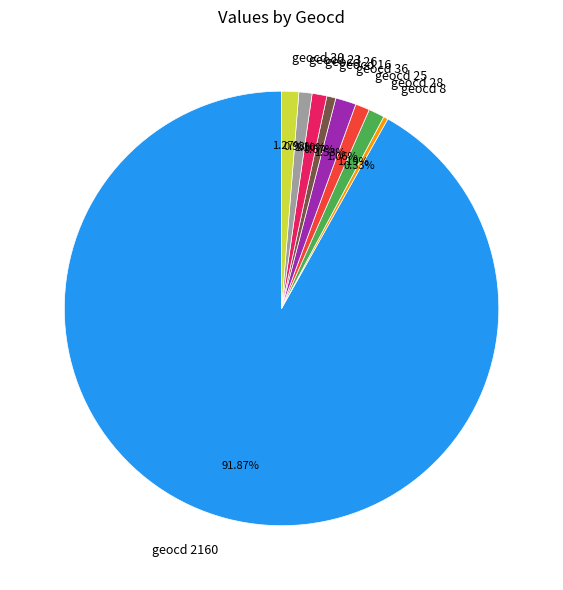

Between geocd 2160 and geocd 23, which is larger?

geocd 2160